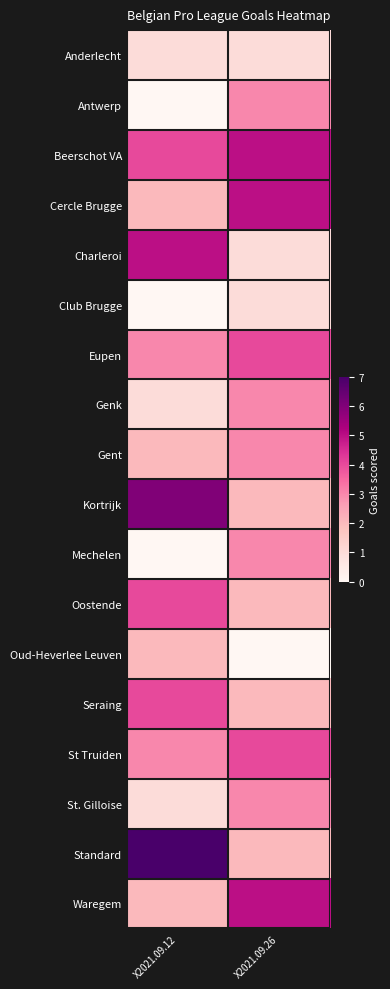

Reading left to right, transcribe all the data shown in this chart.

Anderlecht: X2021.09.12=1	X2021.09.26=1
Antwerp: X2021.09.12=0	X2021.09.26=3
Beerschot VA: X2021.09.12=4	X2021.09.26=5
Cercle Brugge: X2021.09.12=2	X2021.09.26=5
Charleroi: X2021.09.12=5	X2021.09.26=1
Club Brugge: X2021.09.12=0	X2021.09.26=1
Eupen: X2021.09.12=3	X2021.09.26=4
Genk: X2021.09.12=1	X2021.09.26=3
Gent: X2021.09.12=2	X2021.09.26=3
Kortrijk: X2021.09.12=6	X2021.09.26=2
Mechelen: X2021.09.12=0	X2021.09.26=3
Oostende: X2021.09.12=4	X2021.09.26=2
Oud-Heverlee Leuven: X2021.09.12=2	X2021.09.26=0
Seraing: X2021.09.12=4	X2021.09.26=2
St Truiden: X2021.09.12=3	X2021.09.26=4
St. Gilloise: X2021.09.12=1	X2021.09.26=3
Standard: X2021.09.12=7	X2021.09.26=2
Waregem: X2021.09.12=2	X2021.09.26=5